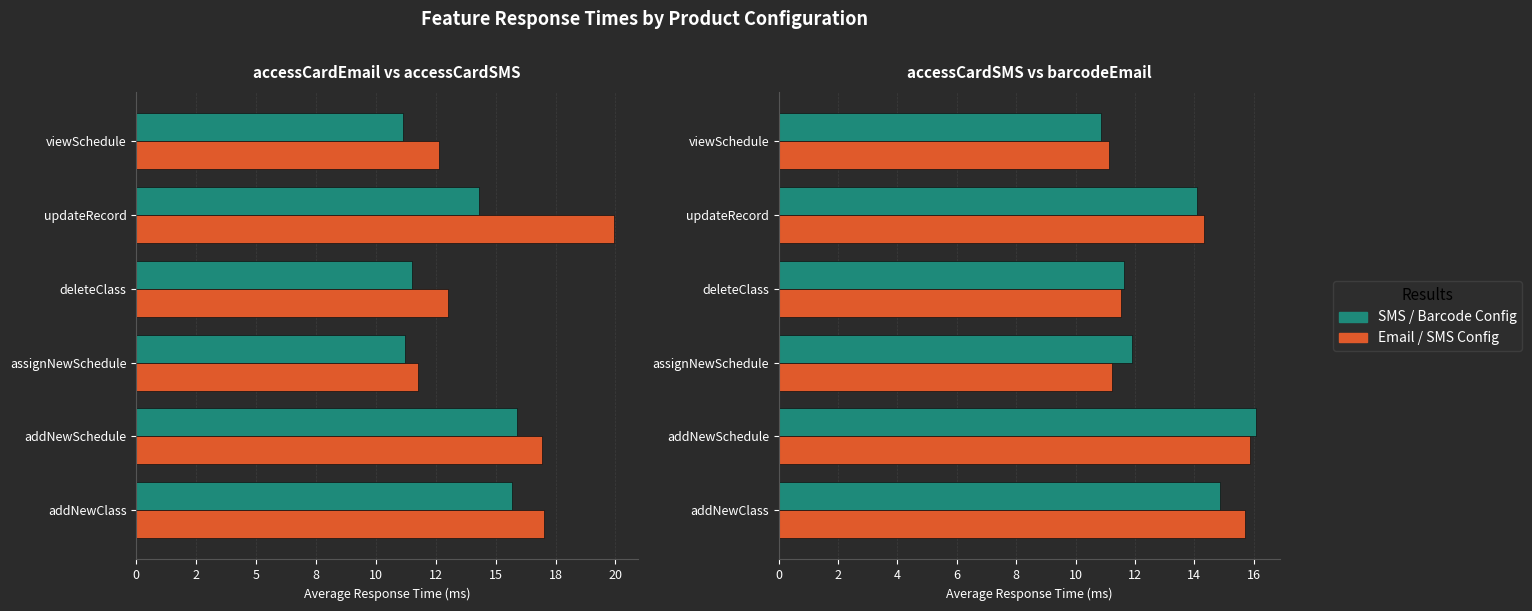

What is the total value across all series at assignNewSchedule?

34.9